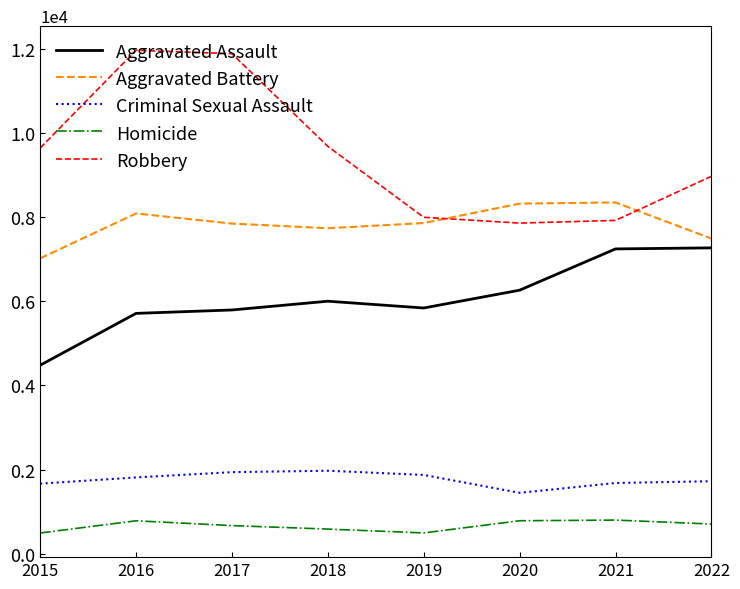

At how many categories does at least one series exceed 3367?

8